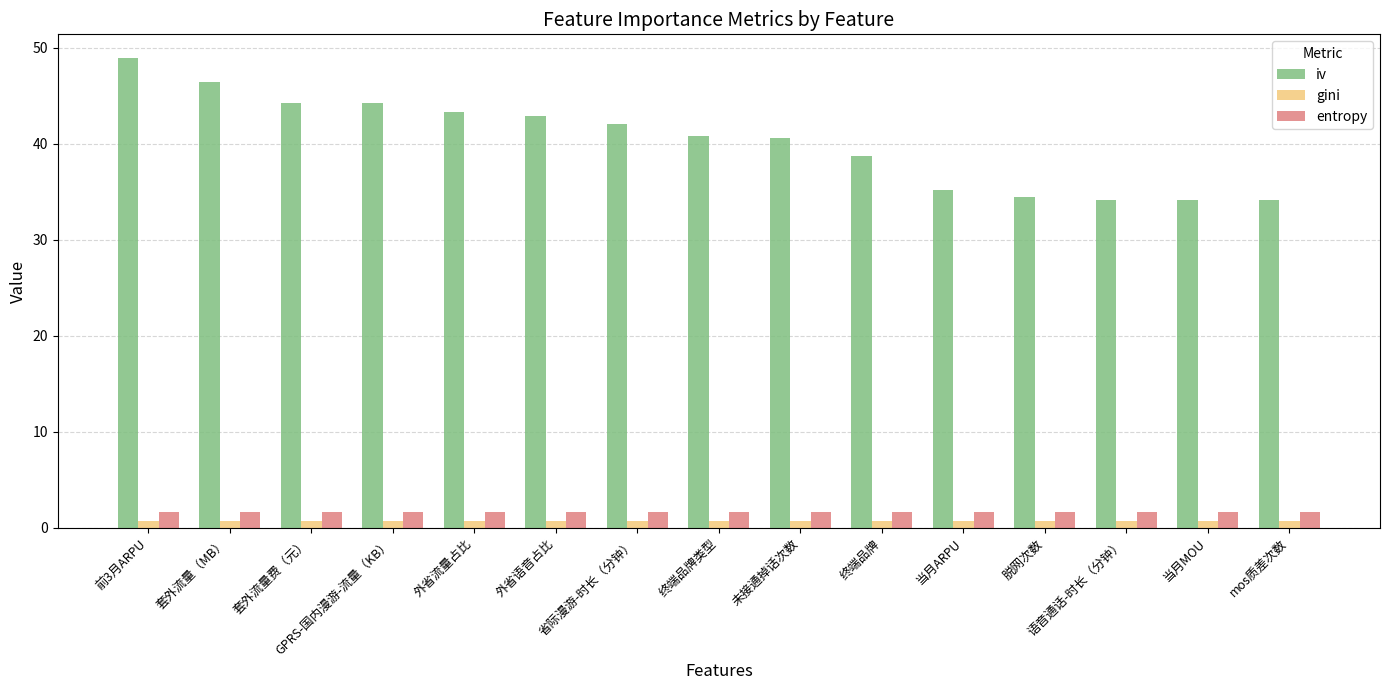

What are all the series names shown in the legend?

iv, gini, entropy